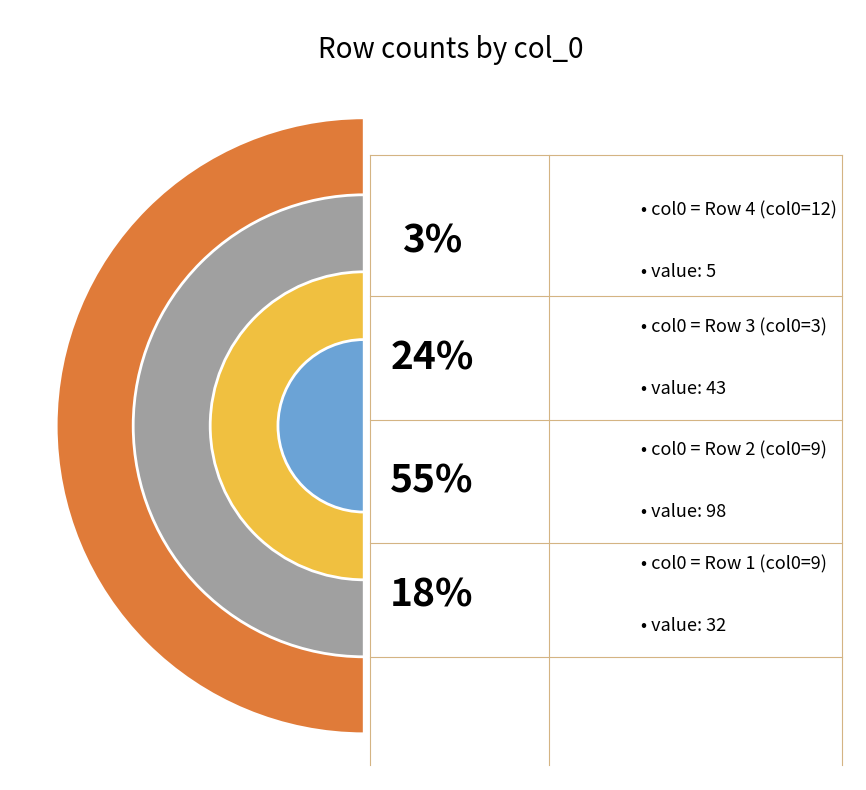

Is there any slice that represents more than half of the pie?

No